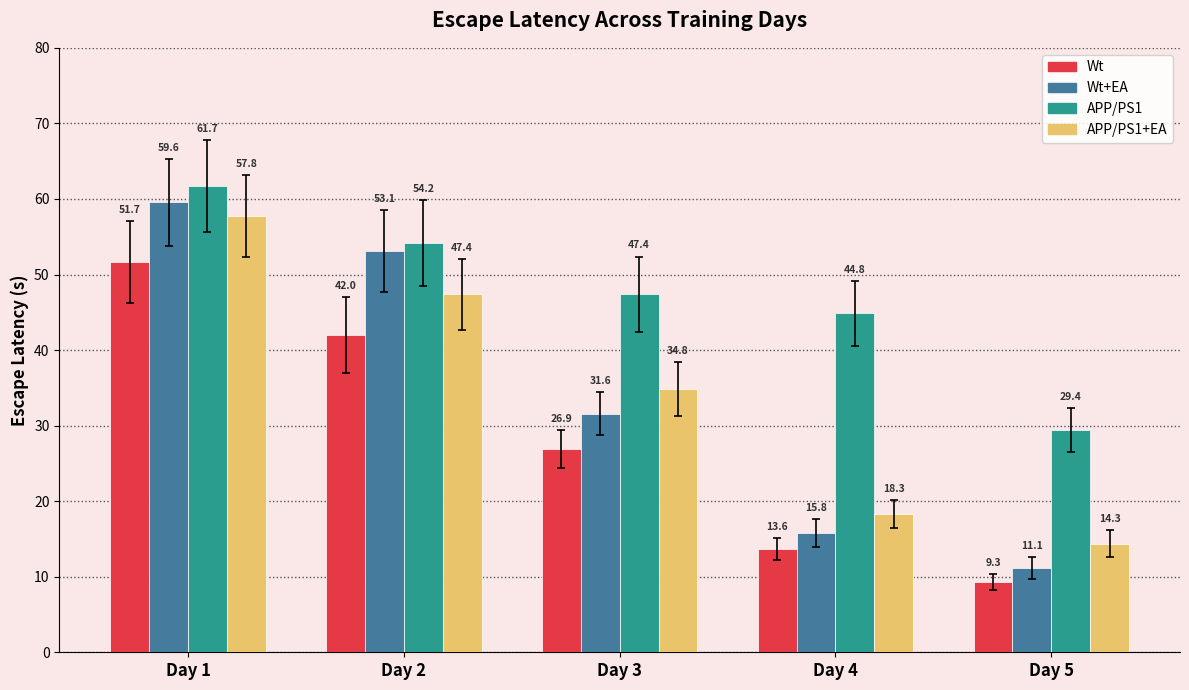

What is the difference between the highest and lowest values at Day 5?

20.1